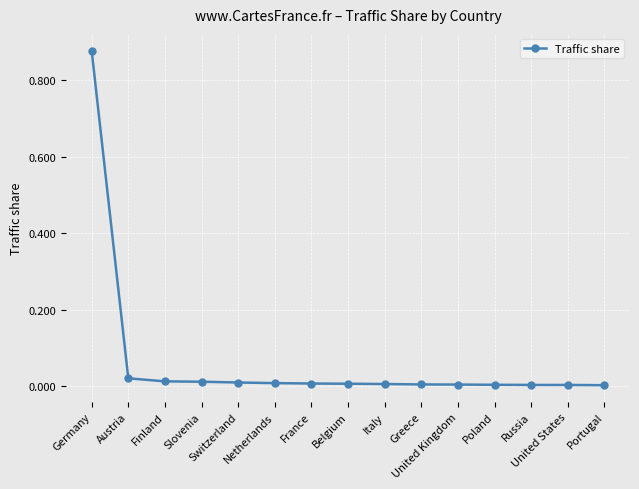

Does the chart display data point markers on the line(s)?

Yes